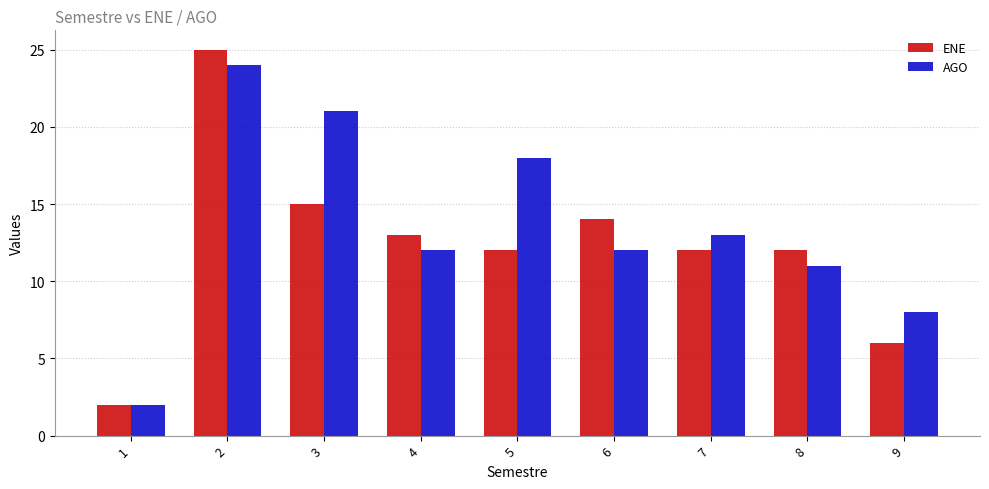

What is the difference between the maximum and minimum values in the AGO series?

22